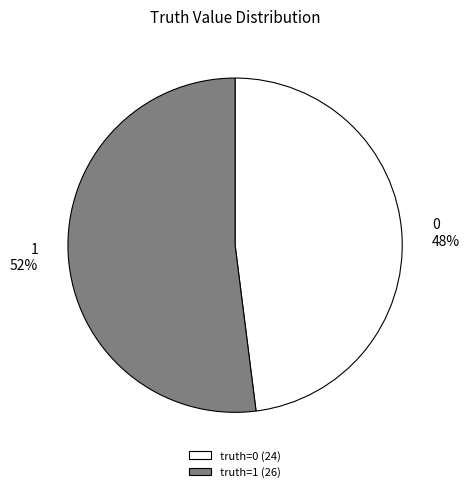

True or false: 1 accounts for 52% of the total.

True